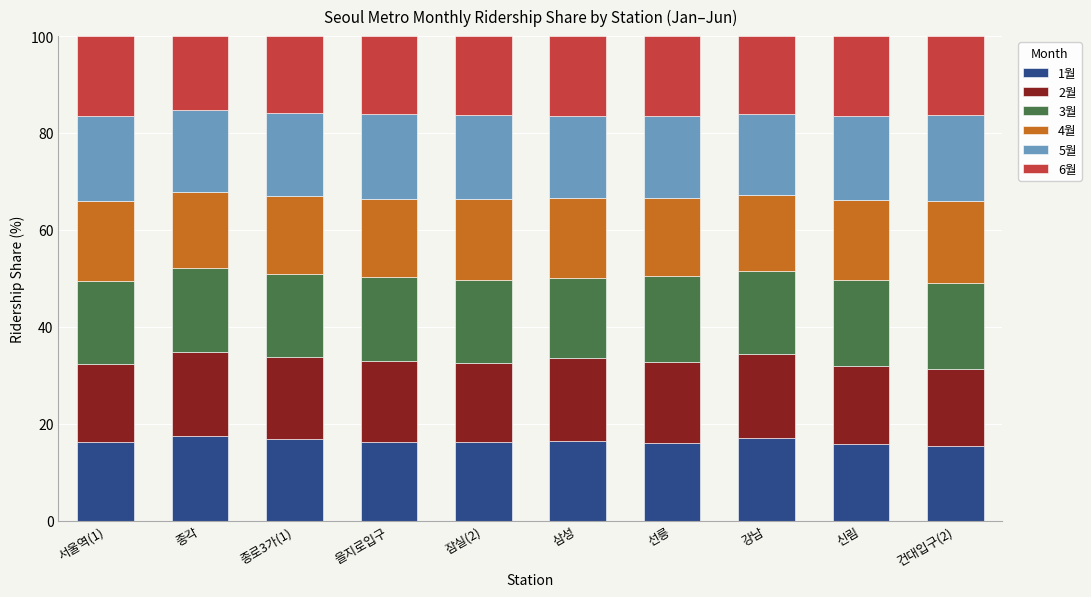

How many series are shown in this chart?

6